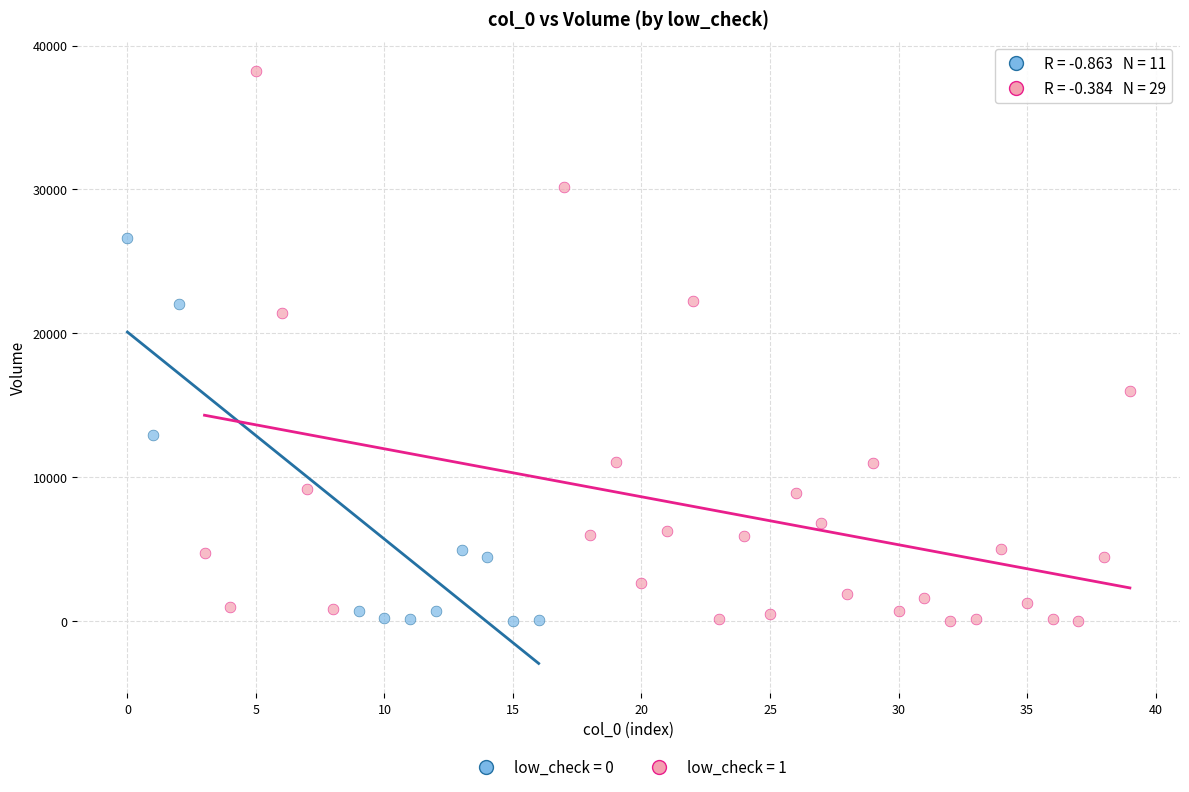

What are all the series names shown in the legend?

low_check = 0, low_check = 1